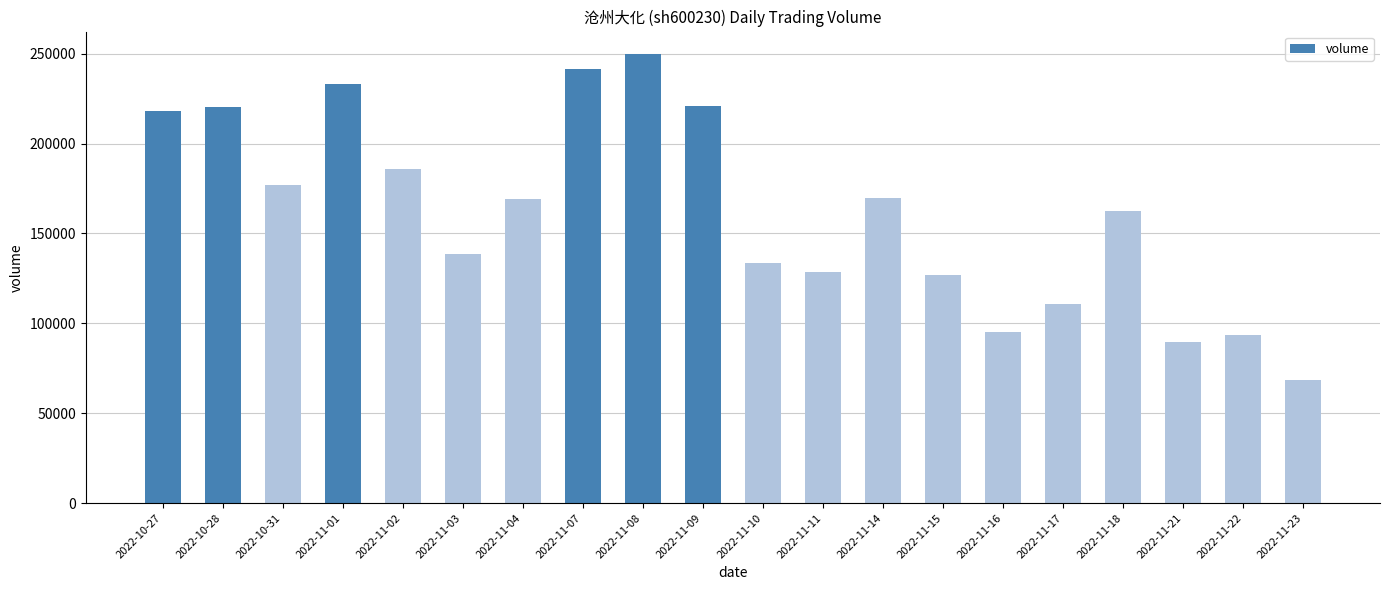

Count the number of data series in this chart.

1